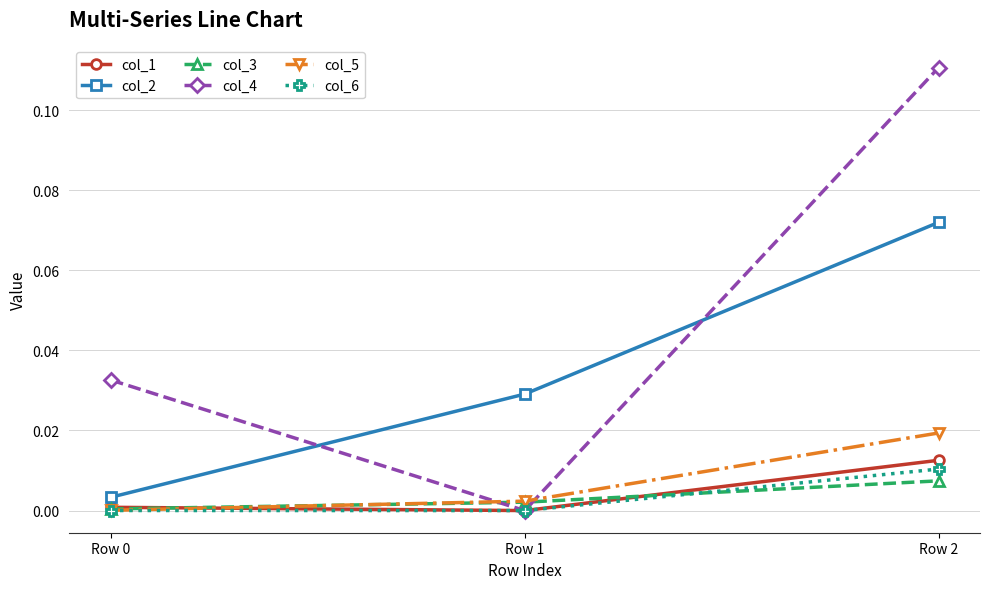

Which series has the largest range (max minus min)?

col_4